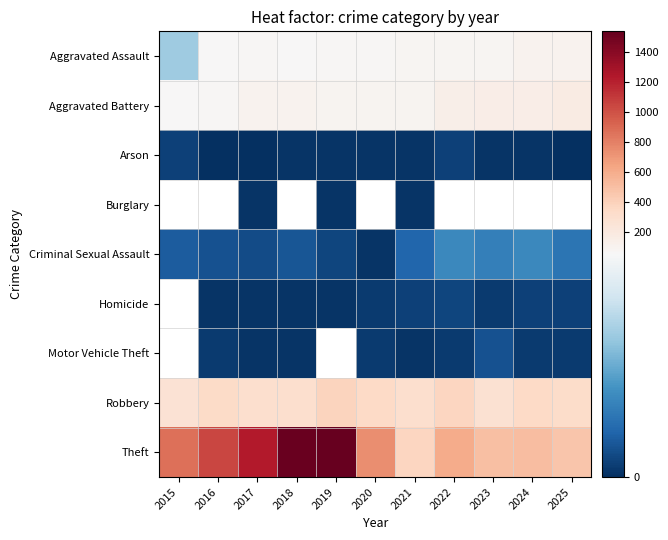

Which category has the lowest value in the Criminal Sexual Assault series?

2020